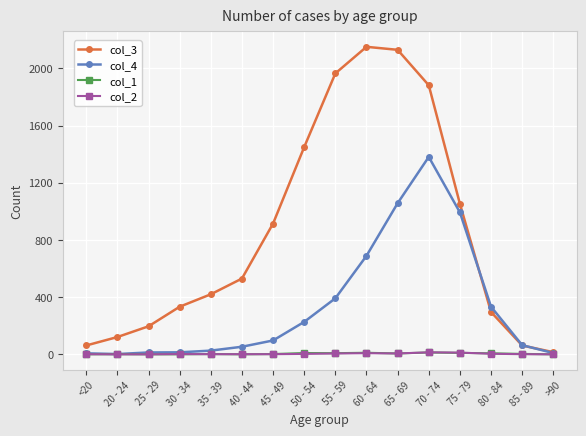

The value of col_3 at 50 - 54 is 1998. True or false?

False